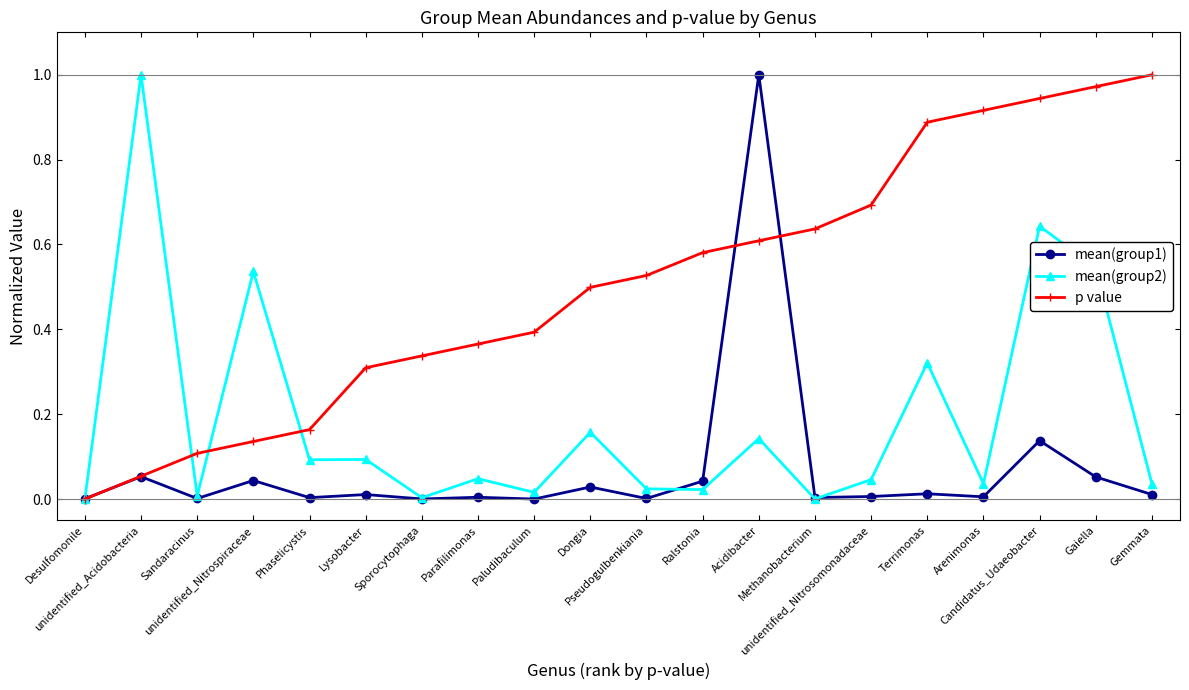

Does the chart have visible grid lines?

No